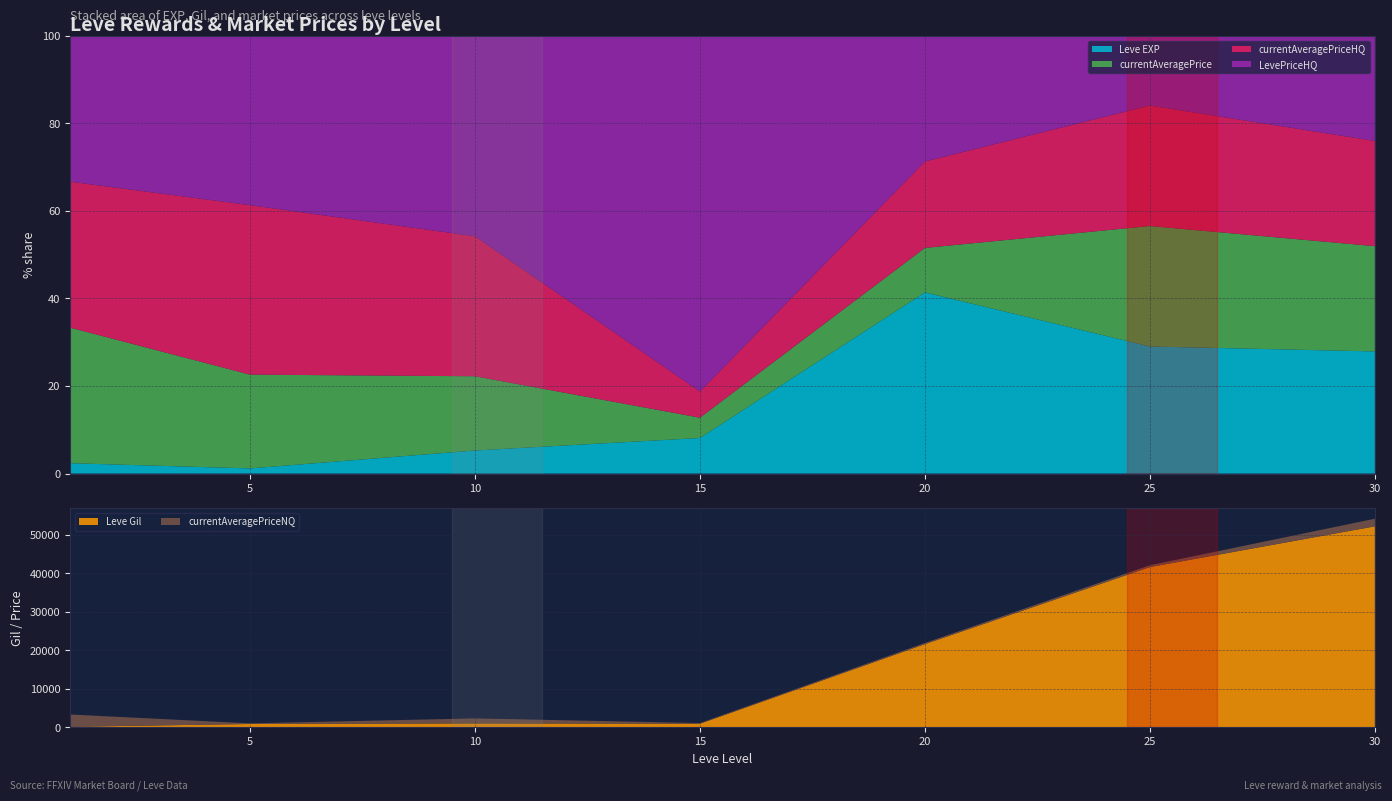

Reading left to right, list all the values displayed in this chart.

Leve EXP: 630.0	660.0	990.0	910.0	21600.0	36390.0	52220.0
Leve Gil: 112.0	840.0	990.0	910.0	21600.0	41630.0	52220.0
currentAveragePrice: 8244.4	12025.1	3182.4	518.8	5301.5	34500.0	45000.0
currentAveragePriceHQ: 8875.0	21727.3	6002.0	670.3	10300.0	34500.0	45000.0
LevePriceHQ: 8875.0	21727.3	8600.0	9100.5	15000.0	20000.0	45000.0
currentAveragePriceNQ: 3200.0	166.9	1302.7	172.6	303.0	466.7	1975.2